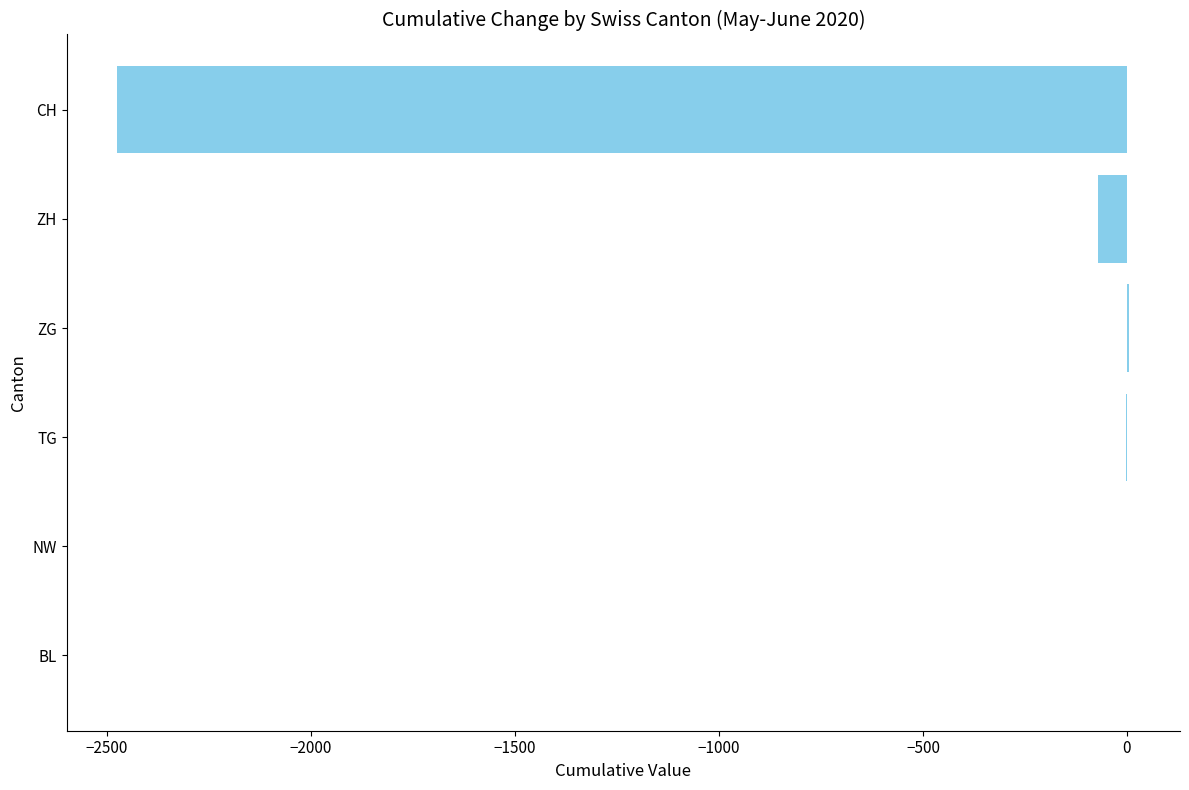

Where is the data nearest to the value -1234?

ZH